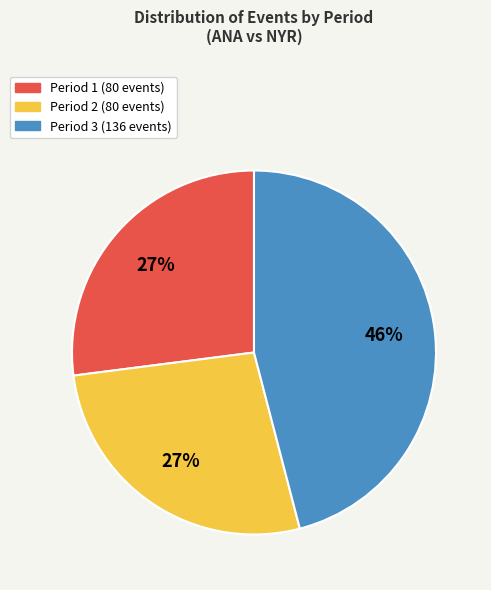

To the nearest percent, what is the difference between the largest and smallest slice percentages?

19%